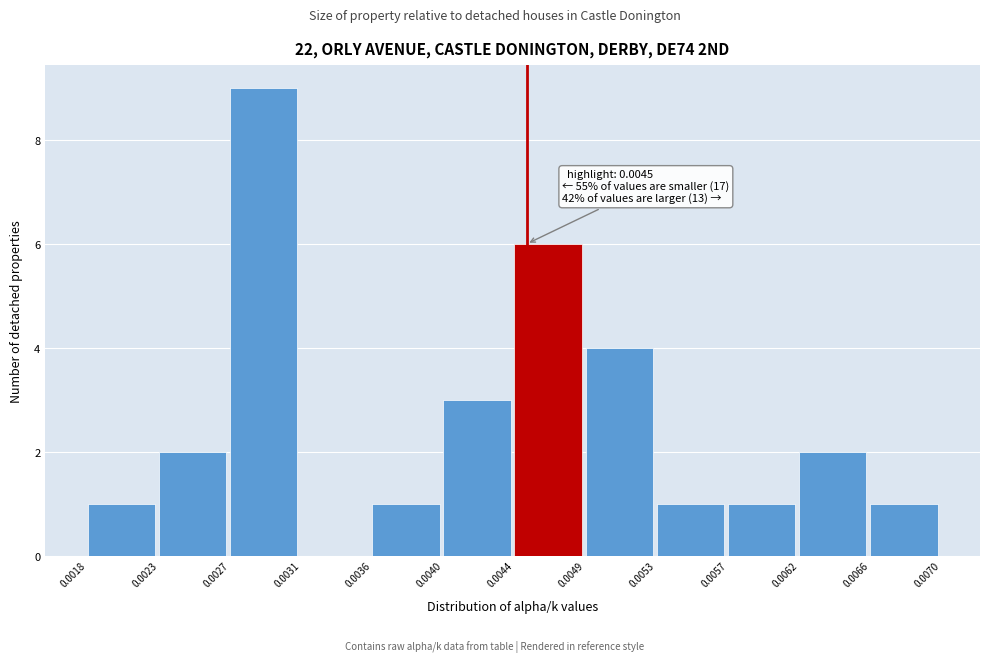

Which range on the x-axis has the tallest bar?

0.0027 to 0.0031